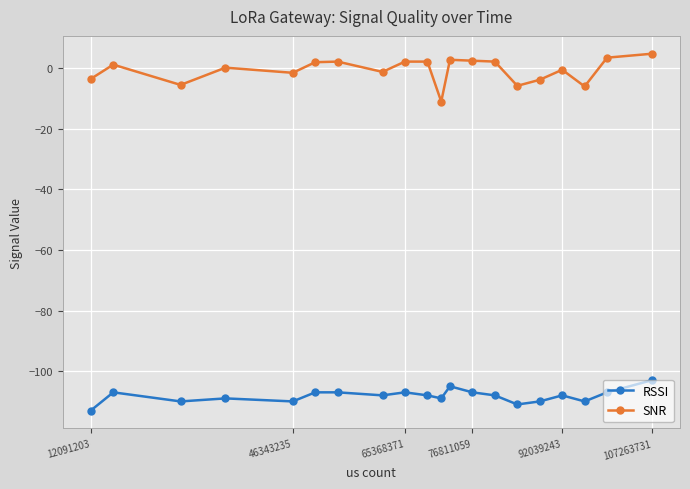

Rank the series by their average value, from highest to lowest.

SNR, RSSI